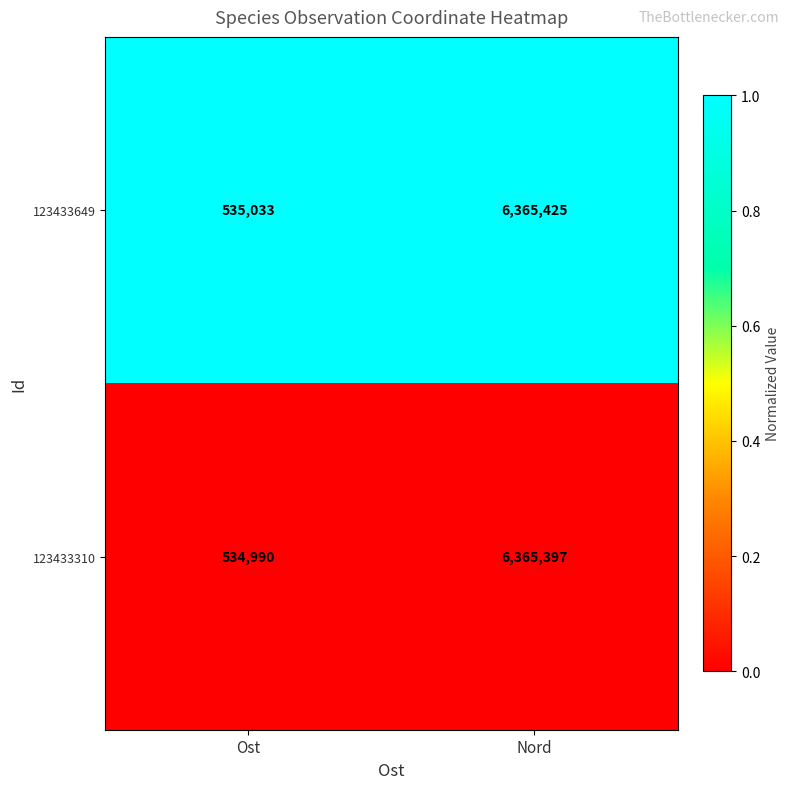

Which category has the lowest value across all series?

Ost